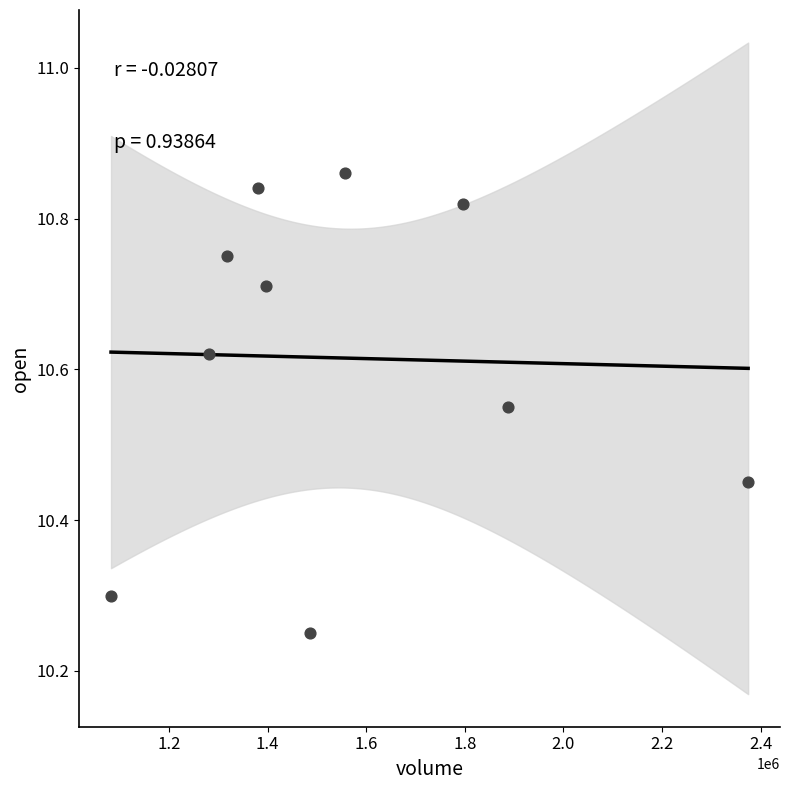

What is the average X value?

1556259.1